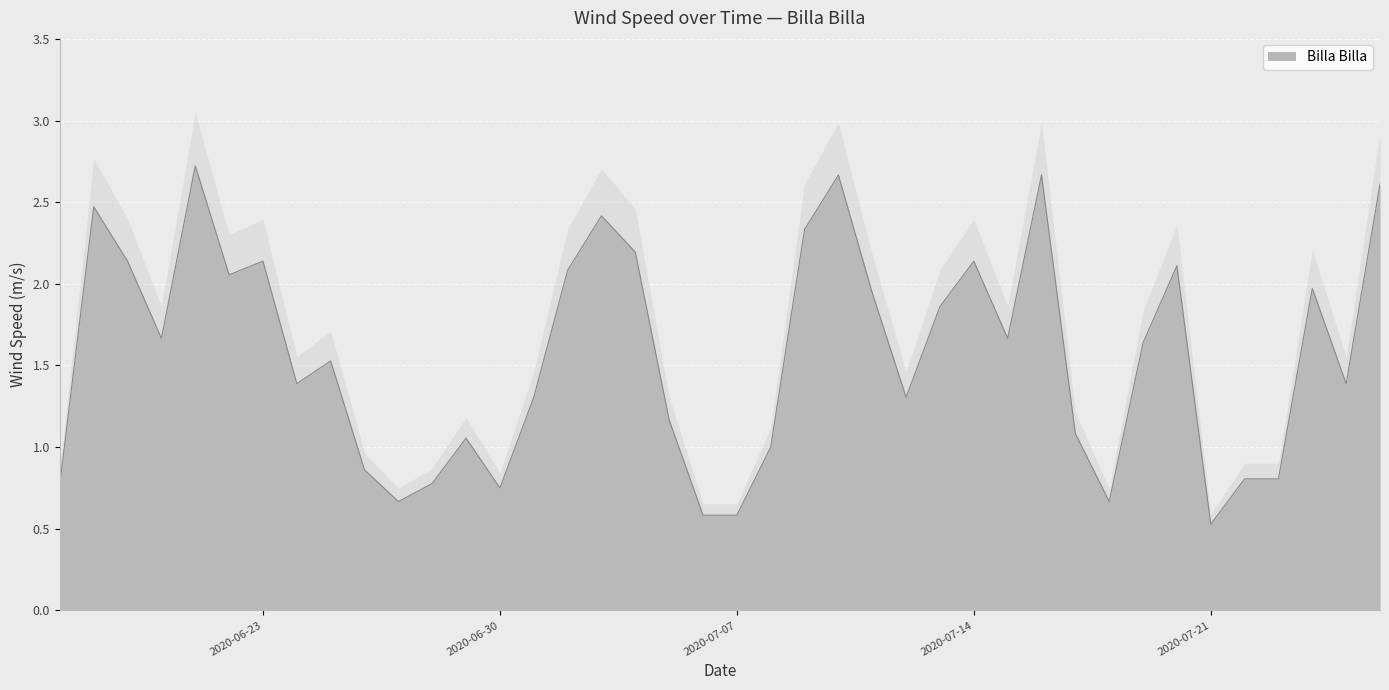

How many interior local valleys (lower than both neighbors) does the data have?

10